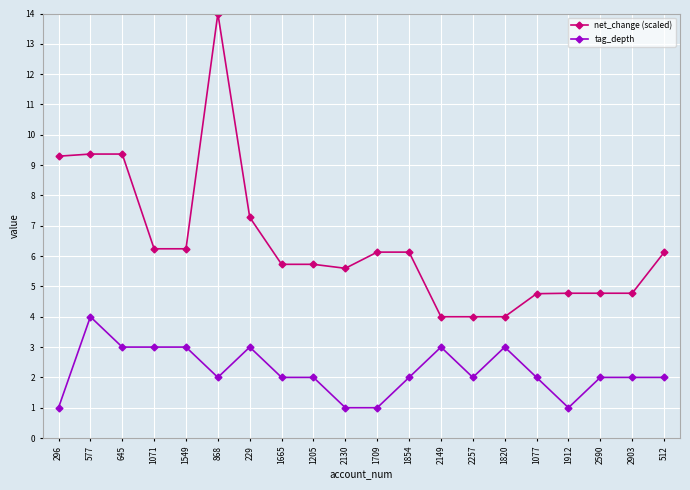

What is the value of the net_change (scaled) point at the 1st from the left?

9.3